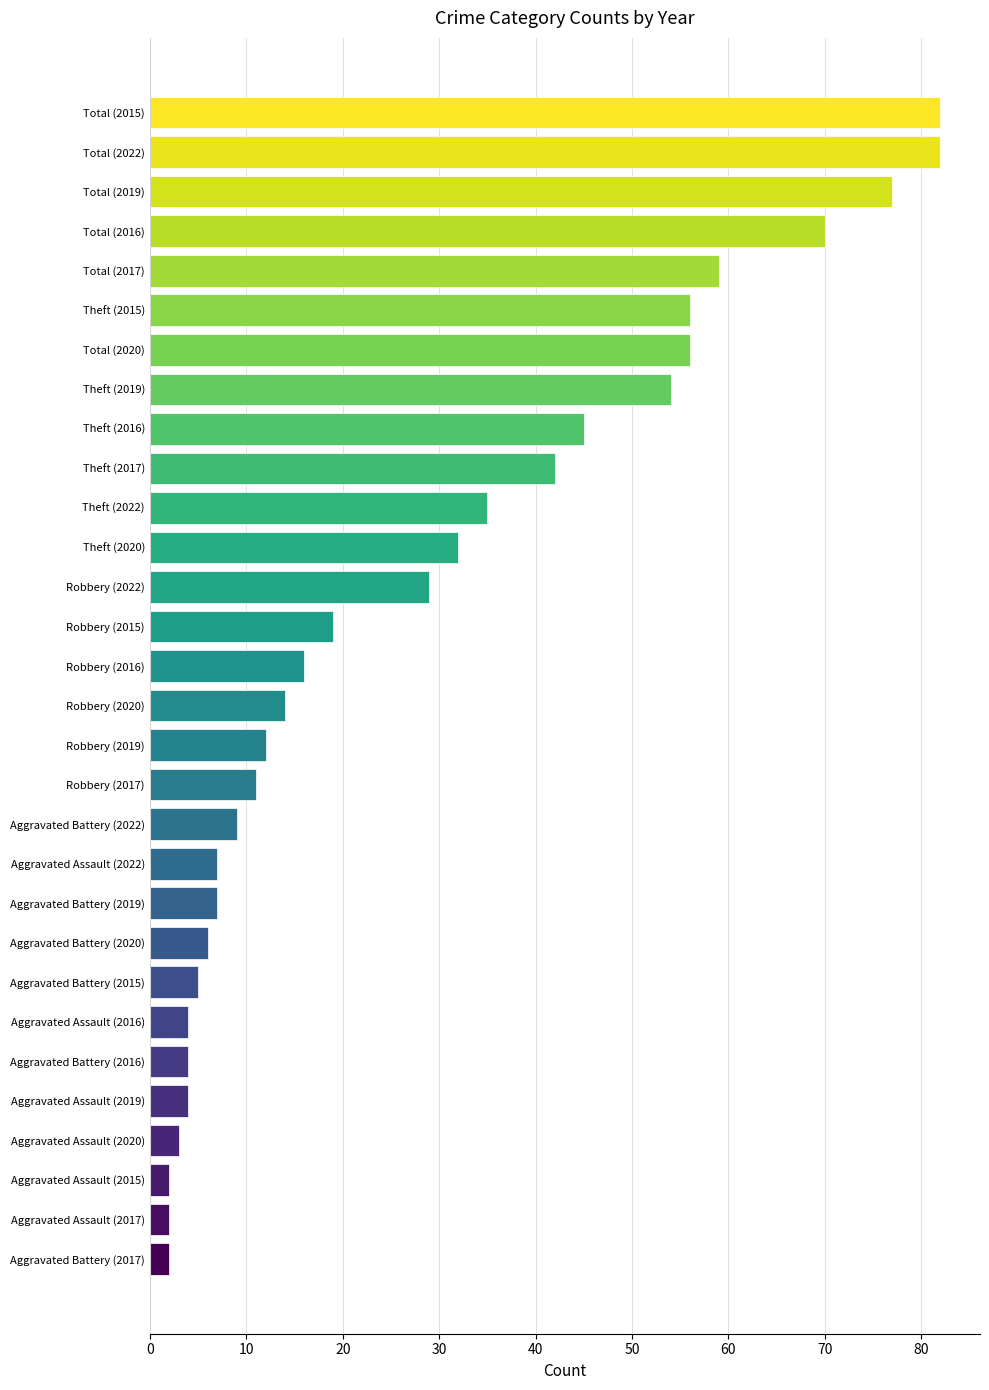

Reading top to bottom, extract all data points from this chart.

82	82	77	70	59	56	56	54	45	42	35	32	29	19	16	14	12	11	9	7	7	6	5	4	4	4	3	2	2	2